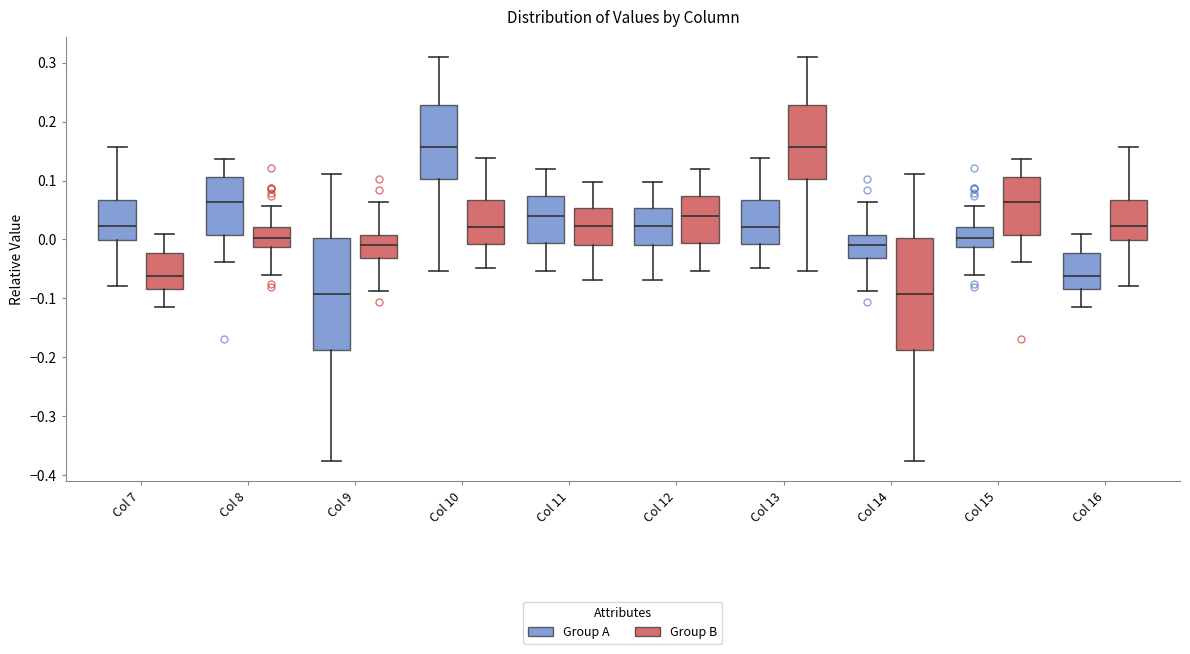

Reading left to right, transcribe this box plot: for each box, give where its median line is, the range the box spans, and where its two whiskers end, as read against the y-axis. The values are not printed on the chart, so give them approximately, as read against the axis.

Col 7 (Group A): median 0.02, box 0.00 to 0.07, whiskers -0.08 to 0.16
Col 7 (Group B): median -0.06, box -0.08 to -0.02, whiskers -0.11 to 0.01
Col 8 (Group A): median 0.06, box 0.01 to 0.11, whiskers -0.04 to 0.14
Col 8 (Group B): median 0.00, box -0.01 to 0.02, whiskers -0.06 to 0.06
Col 9 (Group A): median -0.09, box -0.19 to 0.00, whiskers -0.38 to 0.11
Col 9 (Group B): median -0.01, box -0.03 to 0.01, whiskers -0.09 to 0.06
Col 10 (Group A): median 0.16, box 0.10 to 0.23, whiskers -0.05 to 0.31
Col 10 (Group B): median 0.02, box -0.01 to 0.07, whiskers -0.05 to 0.14
Col 11 (Group A): median 0.04, box -0.01 to 0.07, whiskers -0.05 to 0.12
Col 11 (Group B): median 0.02, box -0.01 to 0.05, whiskers -0.07 to 0.10
Col 12 (Group A): median 0.02, box -0.01 to 0.05, whiskers -0.07 to 0.10
Col 12 (Group B): median 0.04, box -0.01 to 0.07, whiskers -0.05 to 0.12
Col 13 (Group A): median 0.02, box -0.01 to 0.07, whiskers -0.05 to 0.14
Col 13 (Group B): median 0.16, box 0.10 to 0.23, whiskers -0.05 to 0.31
Col 14 (Group A): median -0.01, box -0.03 to 0.01, whiskers -0.09 to 0.06
Col 14 (Group B): median -0.09, box -0.19 to 0.00, whiskers -0.38 to 0.11
Col 15 (Group A): median 0.00, box -0.01 to 0.02, whiskers -0.06 to 0.06
Col 15 (Group B): median 0.06, box 0.01 to 0.11, whiskers -0.04 to 0.14
Col 16 (Group A): median -0.06, box -0.08 to -0.02, whiskers -0.11 to 0.01
Col 16 (Group B): median 0.02, box 0.00 to 0.07, whiskers -0.08 to 0.16